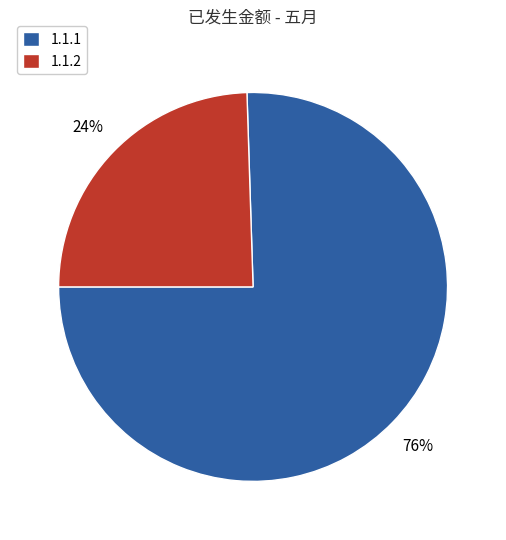

Is there a majority slice in this chart?

Yes